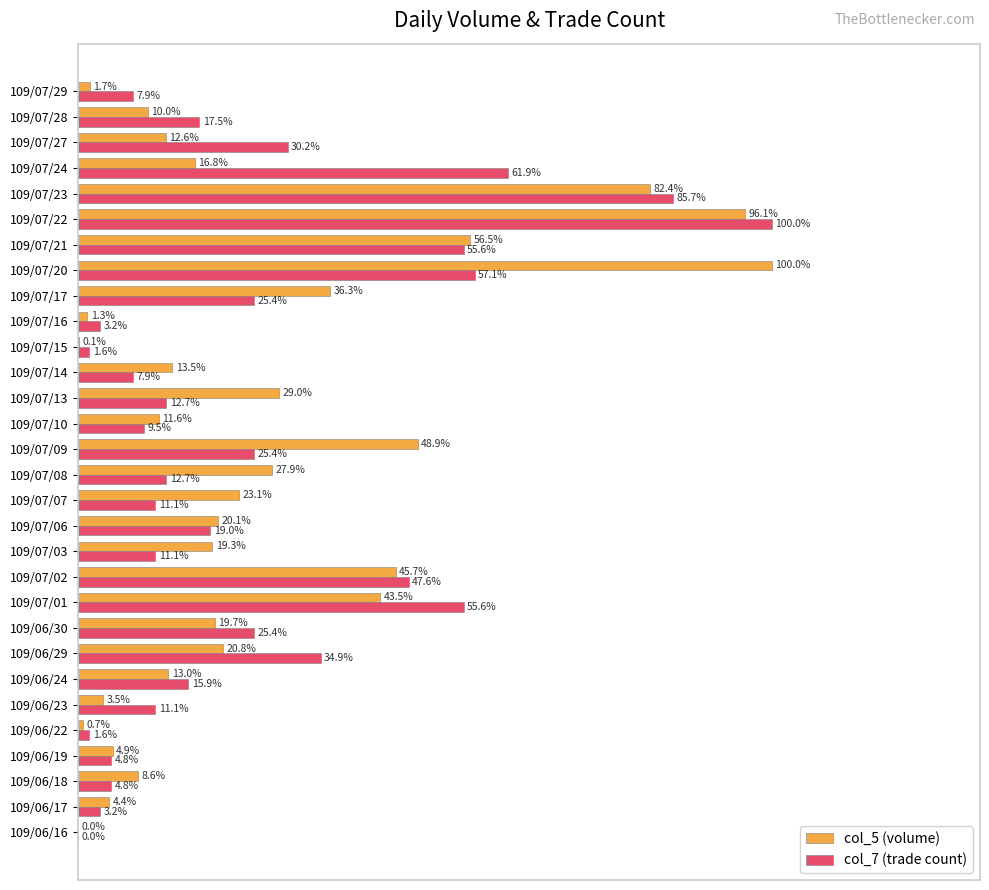

At which category is the sum across all series the highest?

109/07/22